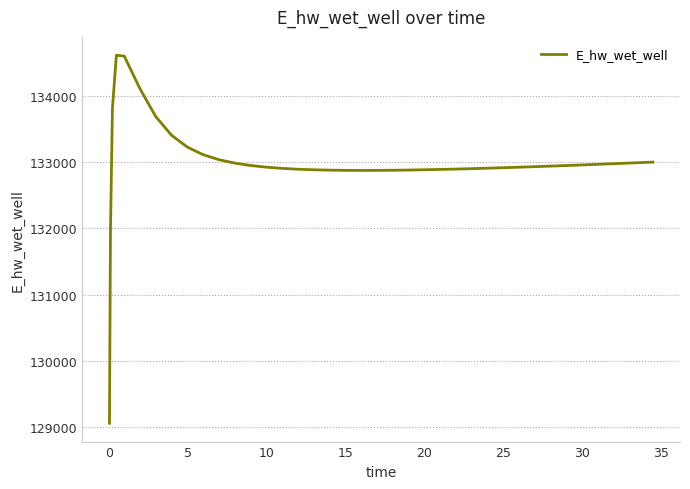

How many lines are shown in the chart?

1